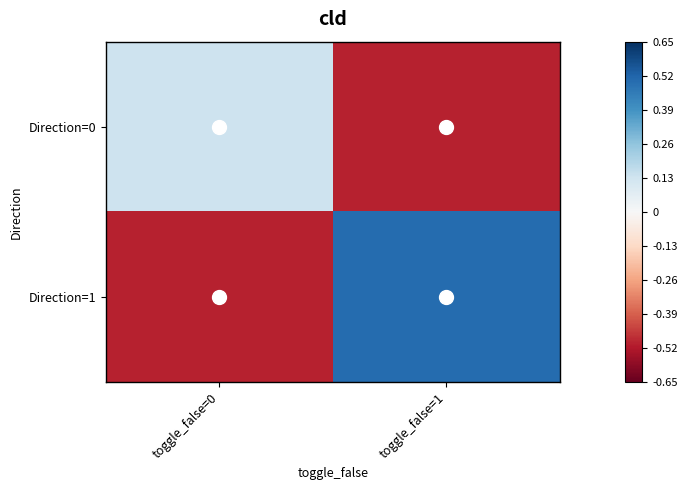

Rank the series by their maximum value, from lowest to highest.

Direction=0, Direction=1